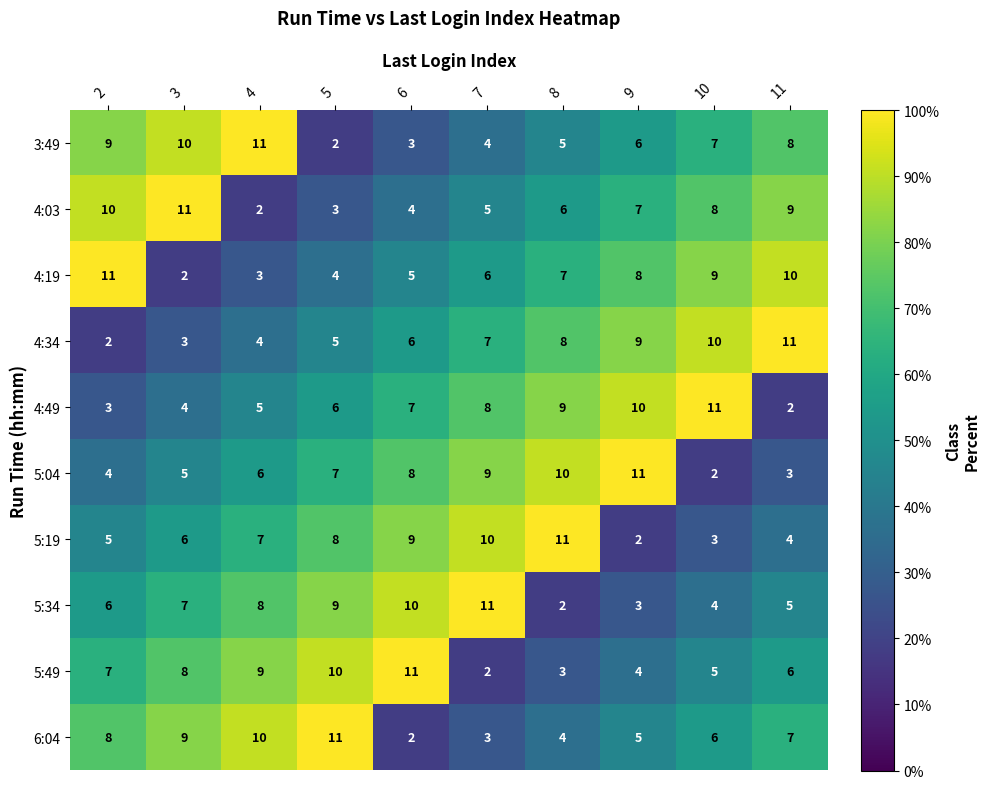

At which label is 5:49 closest to 6?

11